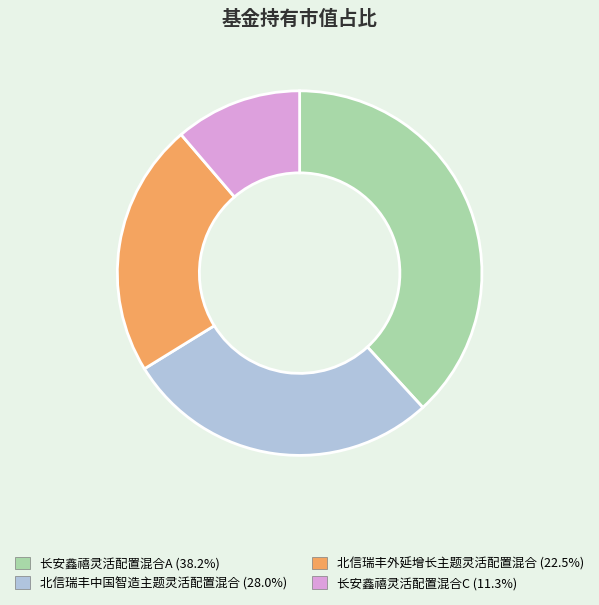

True or false: 长安鑫禧灵活配置混合A accounts for 51% of the total.

False